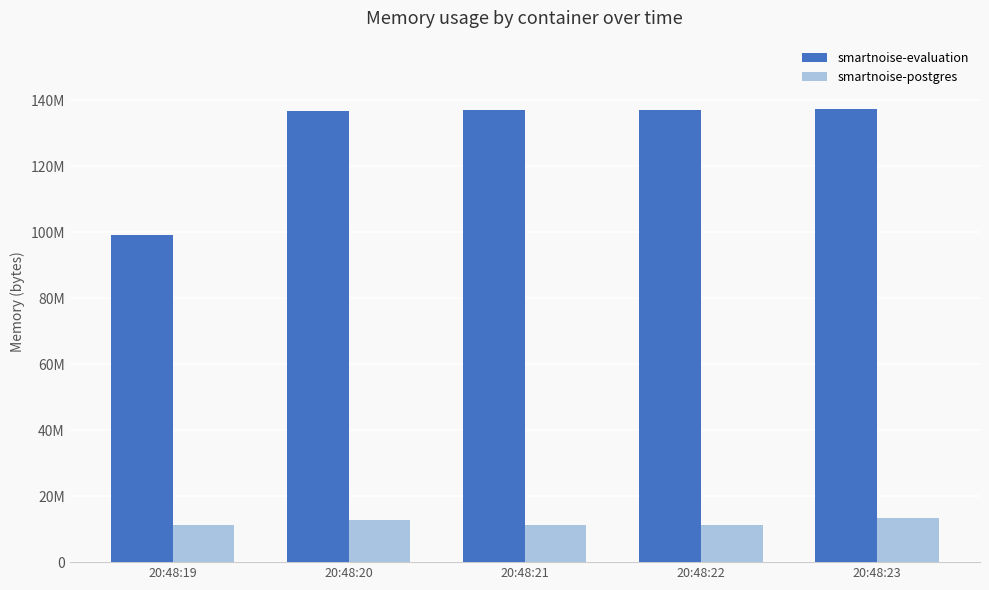

What is the highest value of the smartnoise-postgres series?

13524992